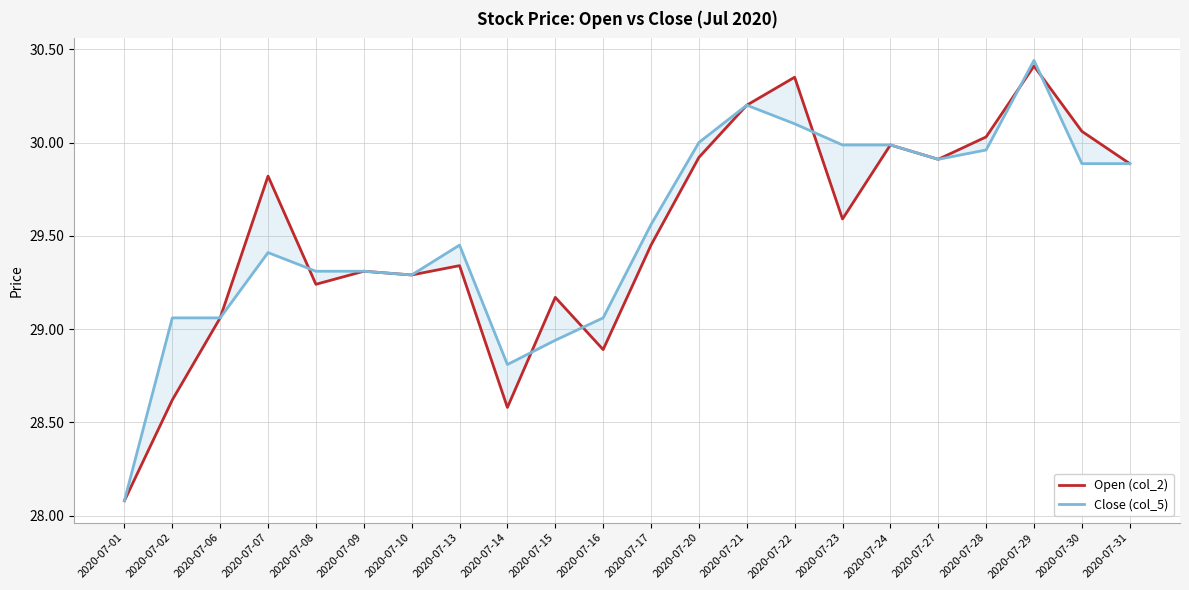

Which series has the largest range (max minus min)?

Close (col_5)